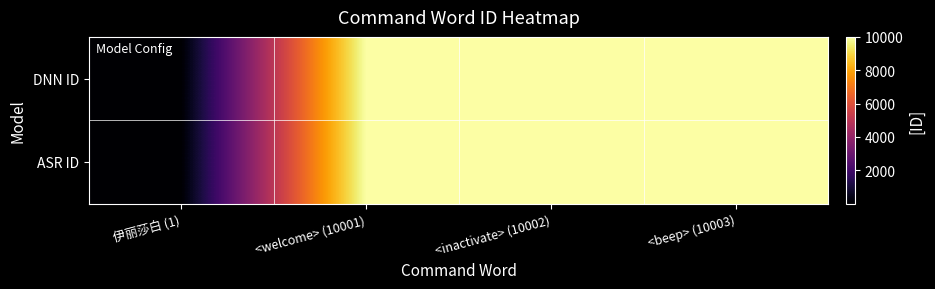

Reading left to right, extract all data points from this chart.

DNN ID: 伊丽莎白 (1)=1	<welcome> (10001)=10001	<inactivate> (10002)=10002	<beep> (10003)=10003
ASR ID: 伊丽莎白 (1)=1	<welcome> (10001)=10001	<inactivate> (10002)=10002	<beep> (10003)=10003